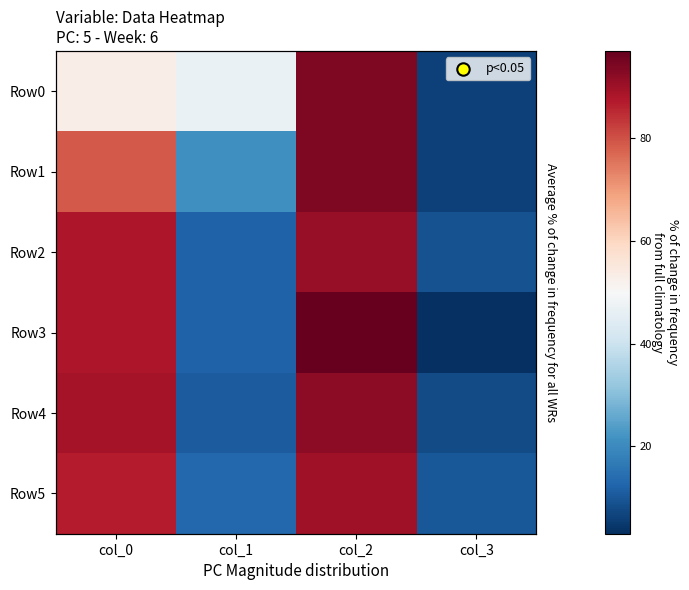

The value of Row4 at col_0 is 89. True or false?

True